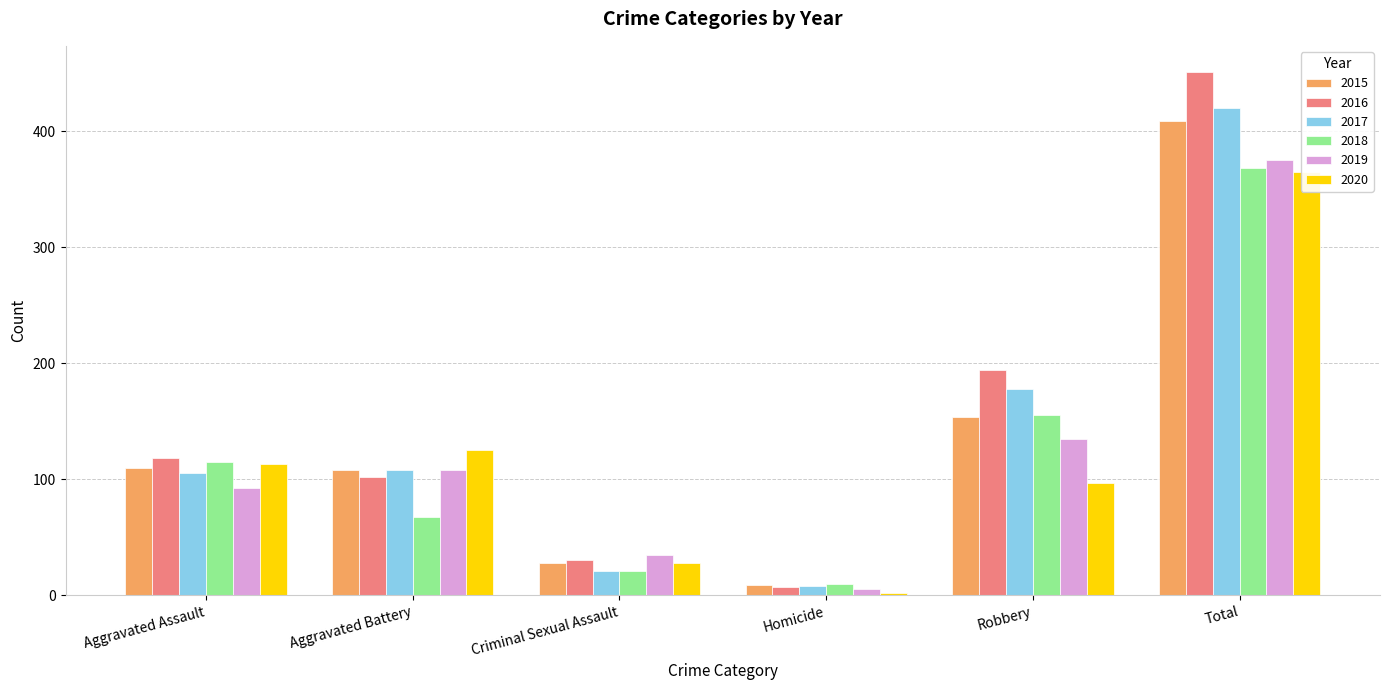

What is the difference between the second highest and minimum values in the 2016 series?

187